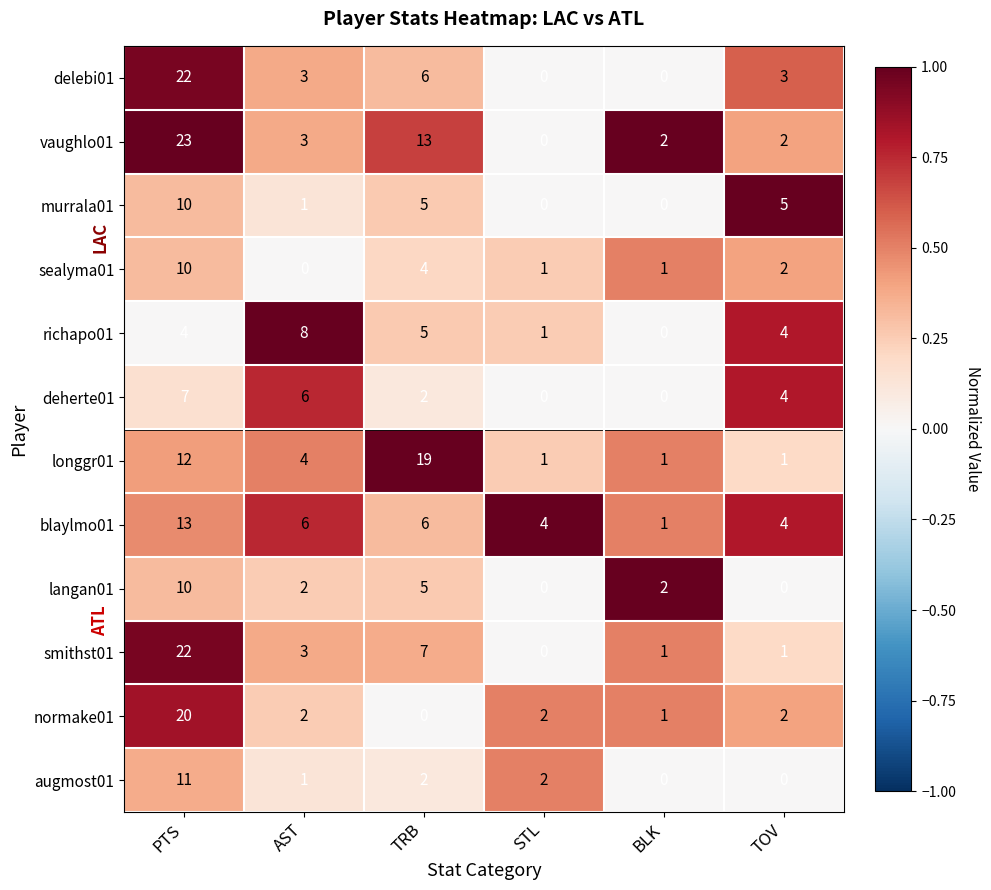

What is the sum of all blaylmo01 values?

34